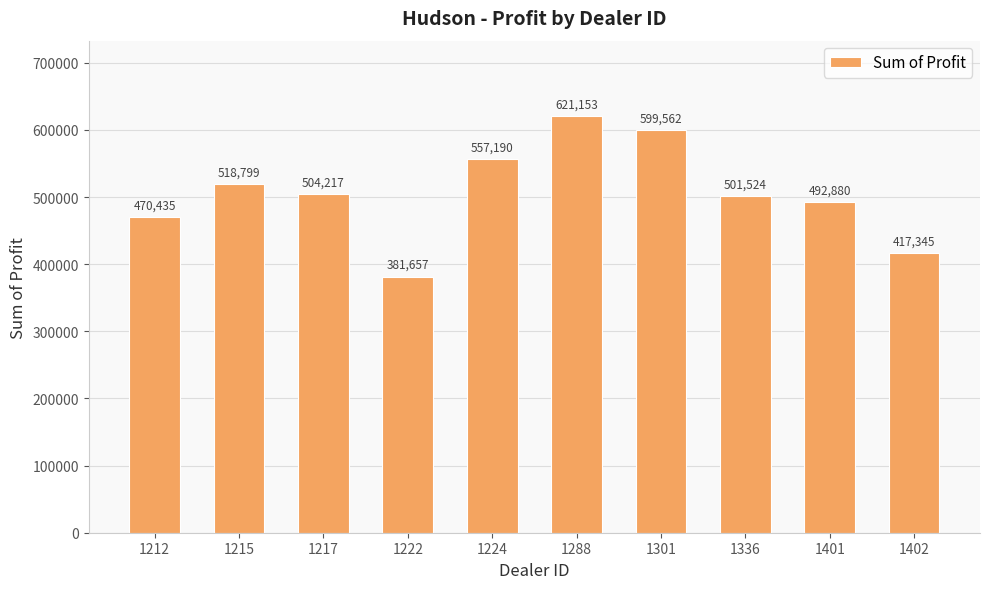

Which label corresponds to the smallest value in the chart?

1222